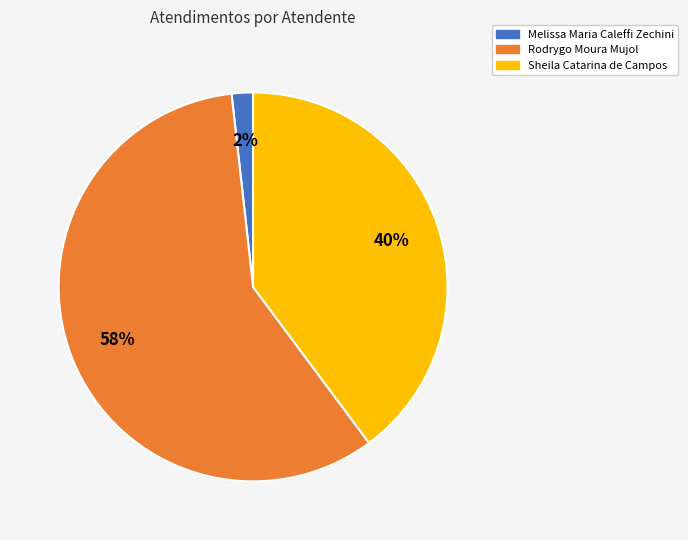

Which category accounts for the majority?

Rodrygo Moura Mujol